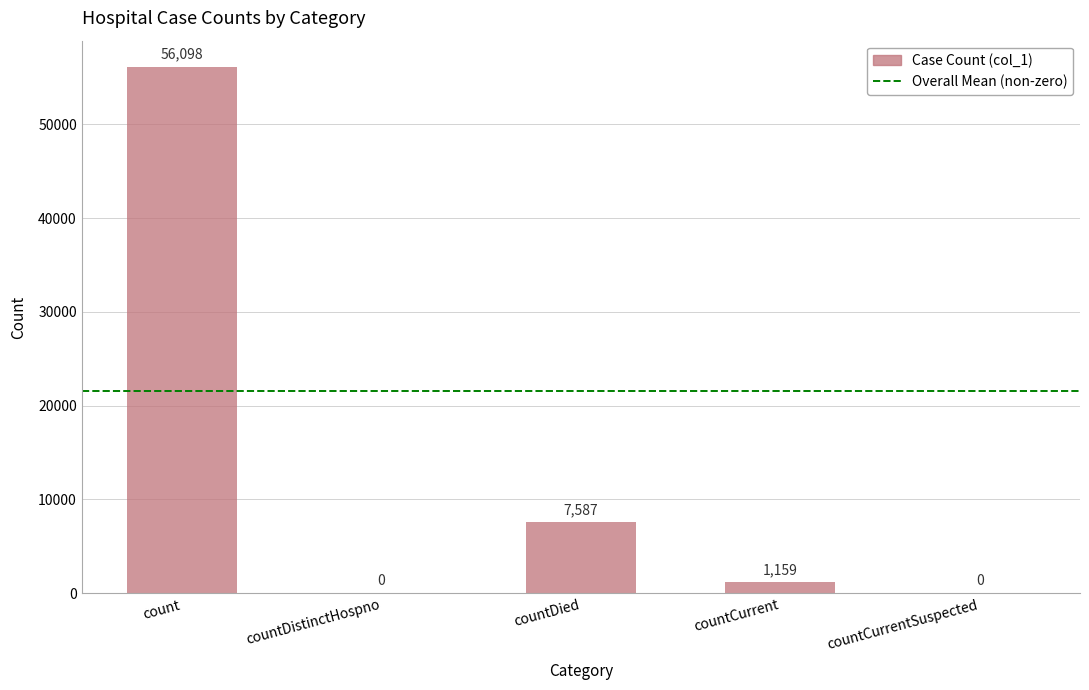

Which category has the highest value across all series?

count